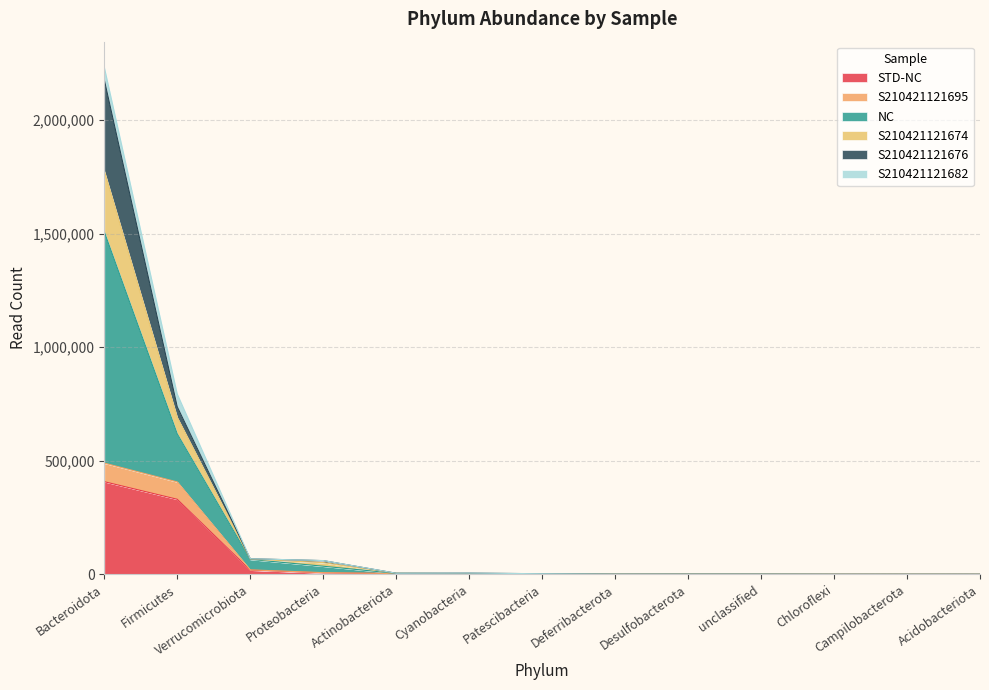

What is the sum of all STD-NC values?

768966